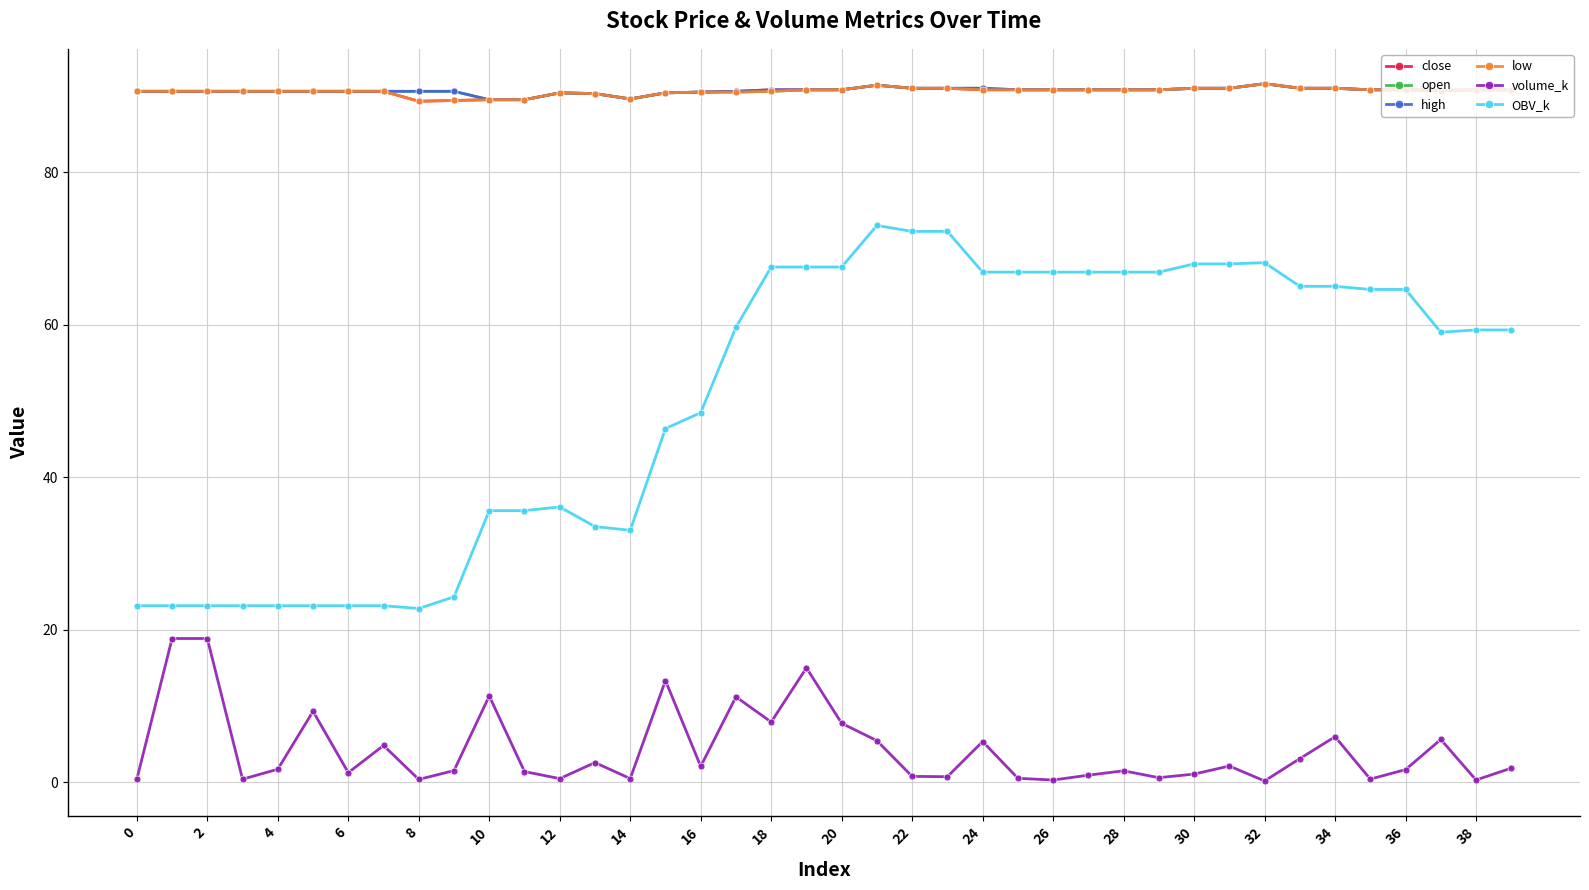

What is the highest value of the open series?

91.6